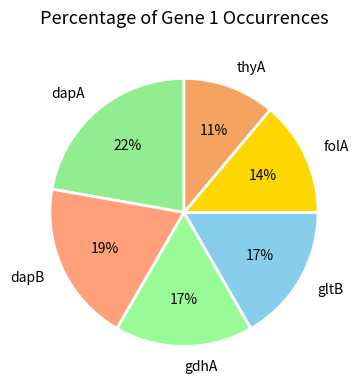

True or false: folA accounts for 14% of the total.

True